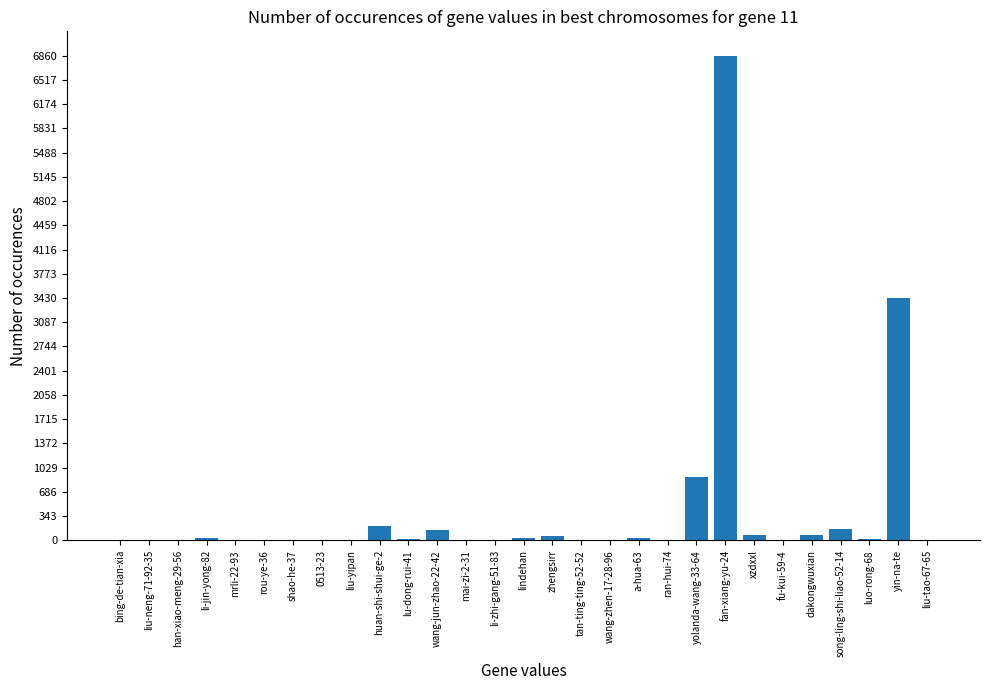

True or false: the data shows 6862 at fan-xiang-yu-24.

True